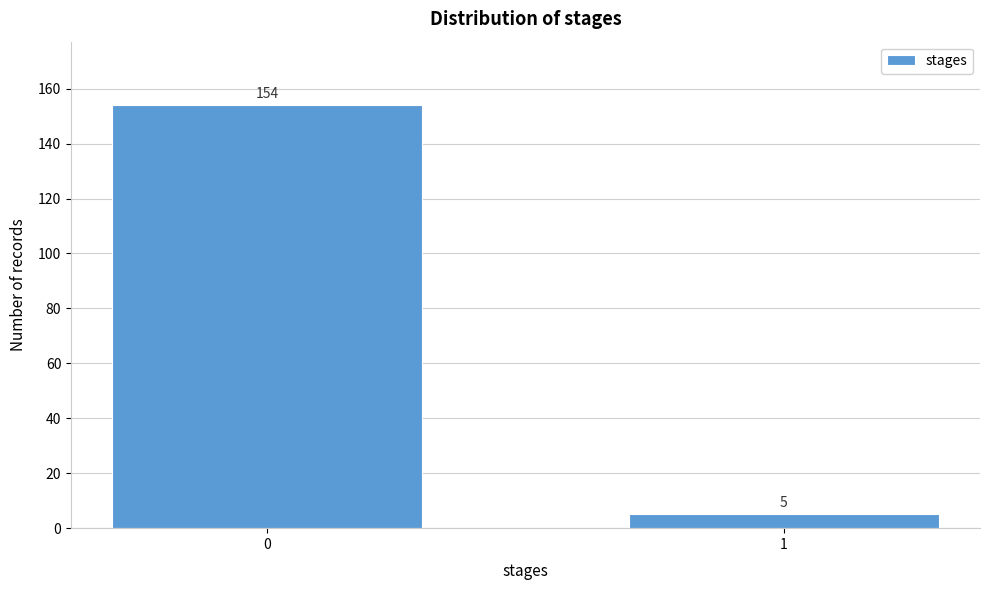

Reading left to right, transcribe all the data shown in this chart.

0=154	1=5